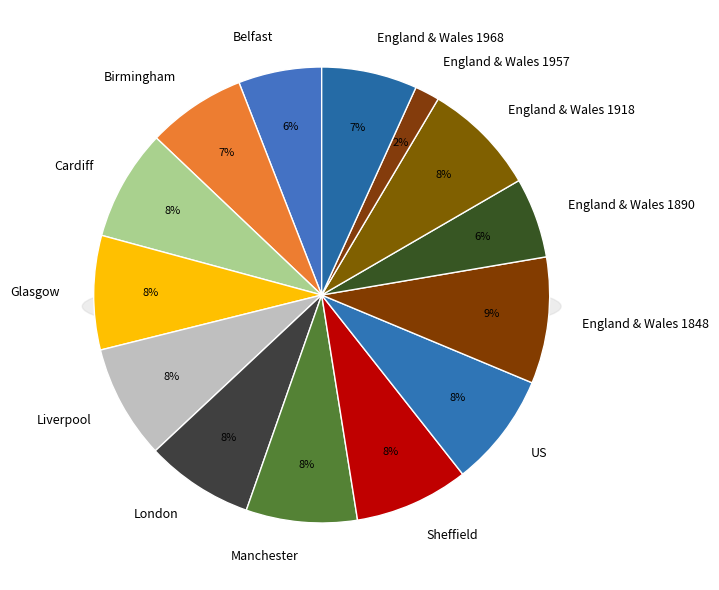

Is there a majority slice in this chart?

No